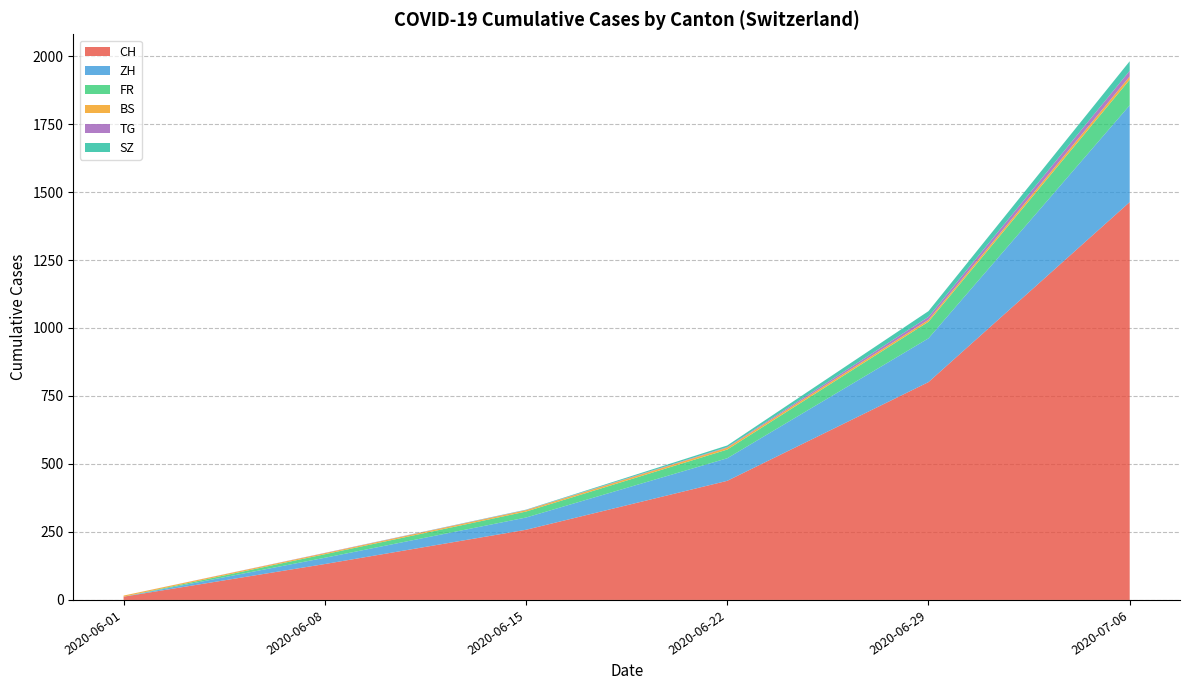

Rank the categories by CH value from lowest to highest.

2020-06-01, 2020-06-08, 2020-06-15, 2020-06-22, 2020-06-29, 2020-07-06